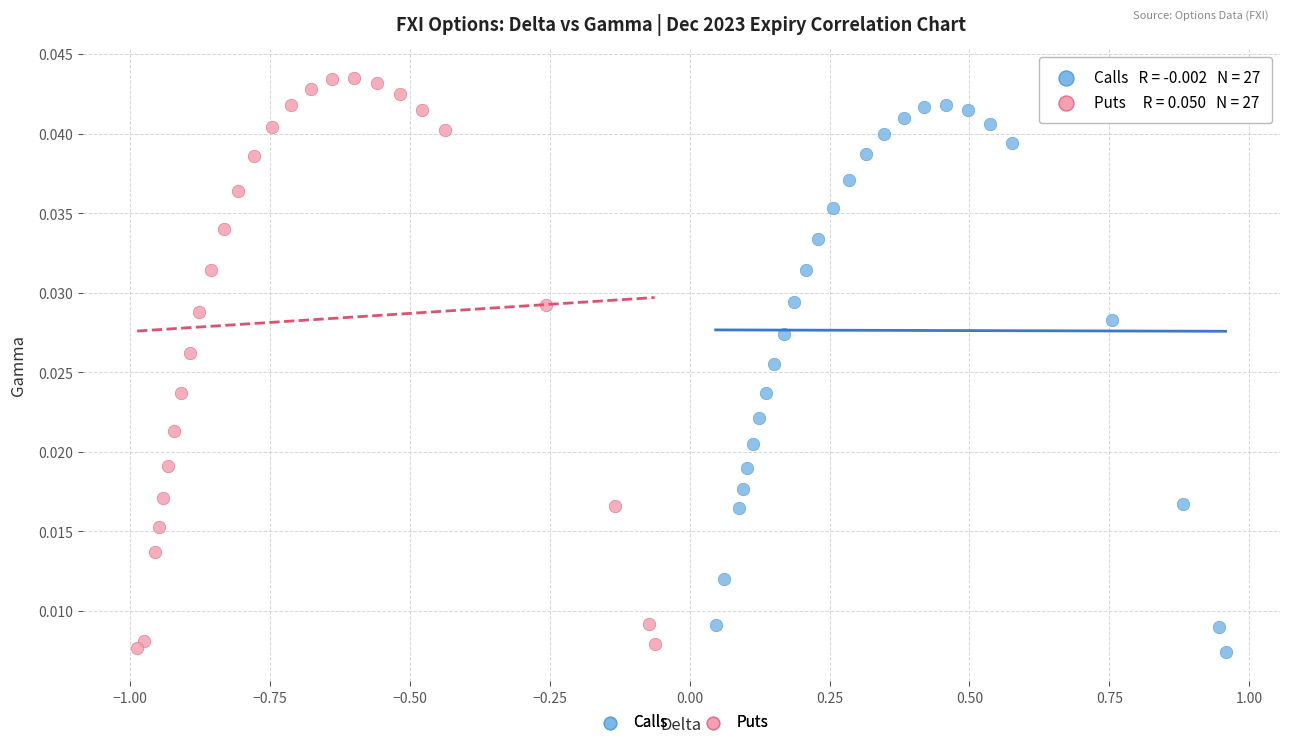

Which series has the largest Y range (max minus min)?

Puts